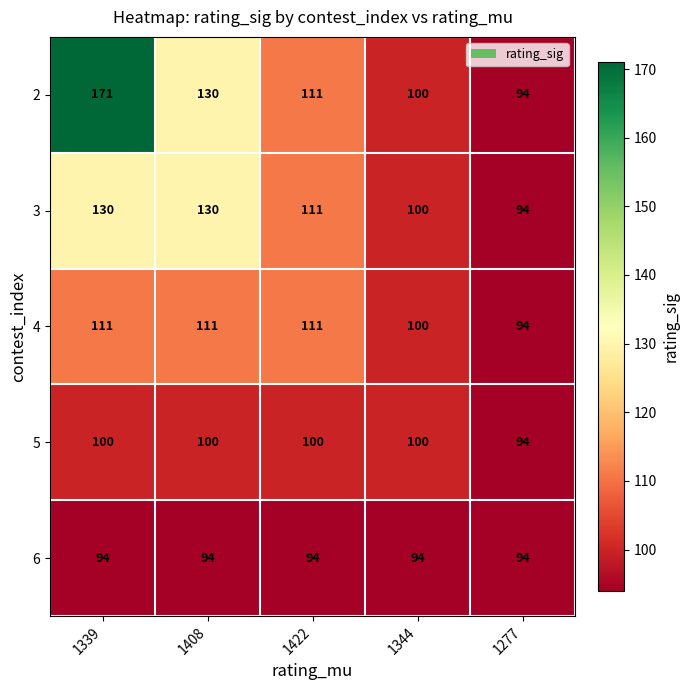

Read the 6 value at 1344.

94